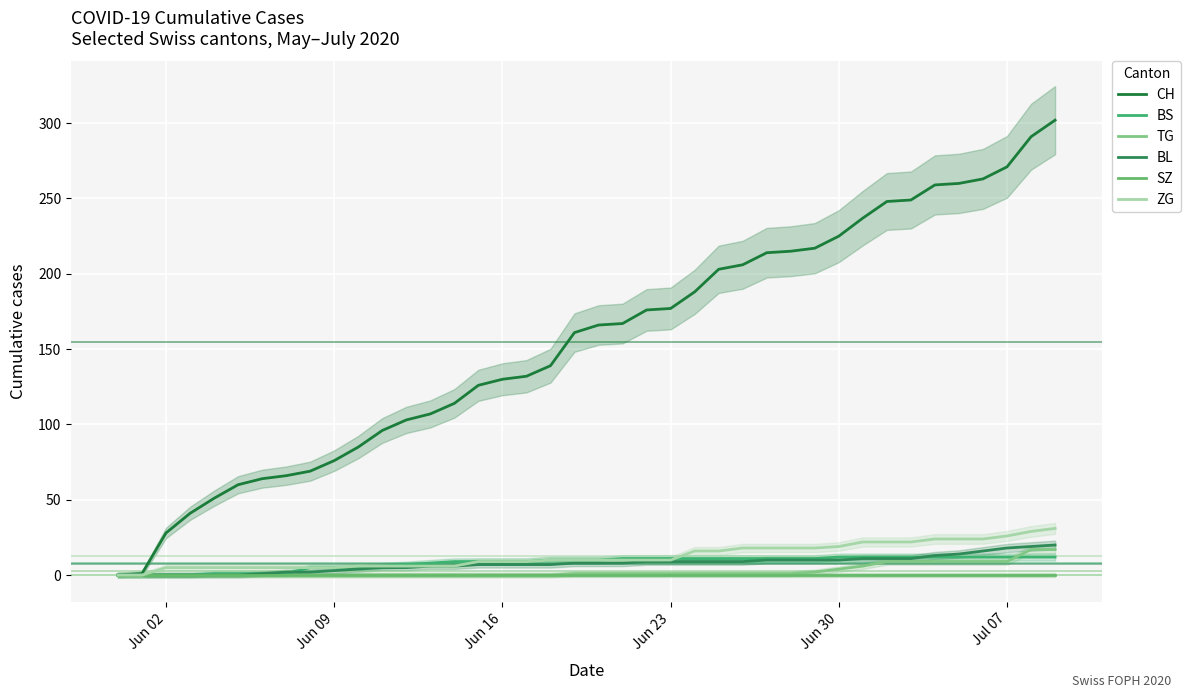

Count the number of categories in the chart.

40